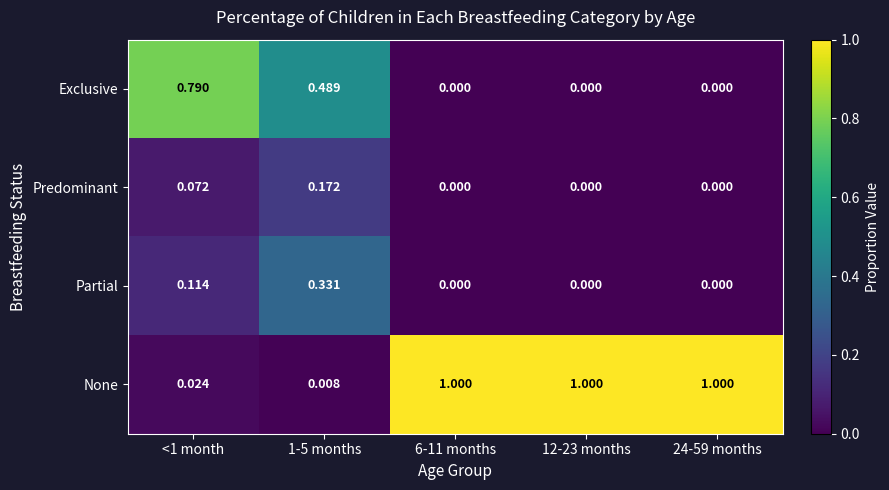

How many series are shown in this chart?

4